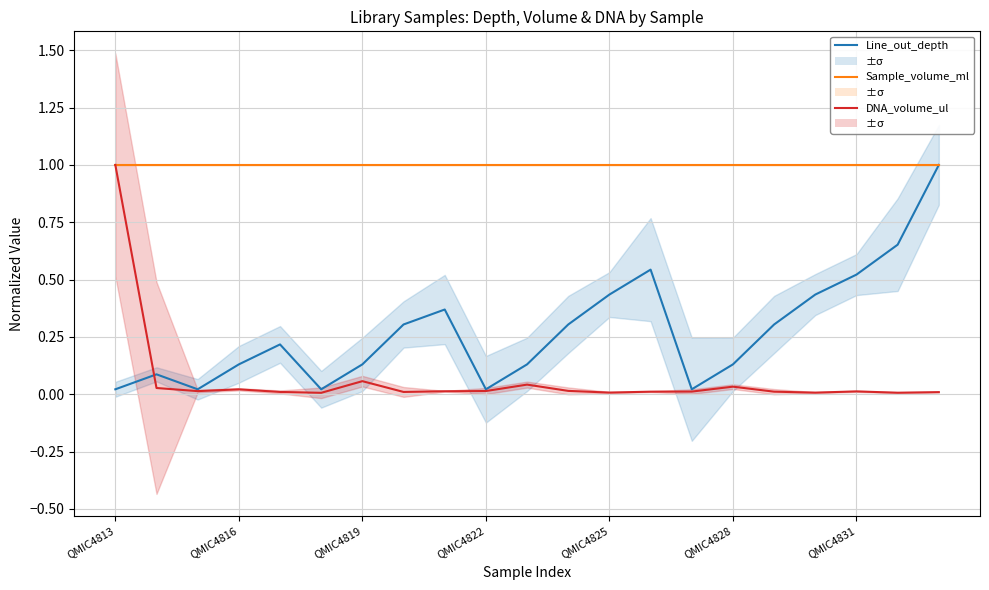

True or false: Sample_volume_ml has more than 0 interior local peaks.

False